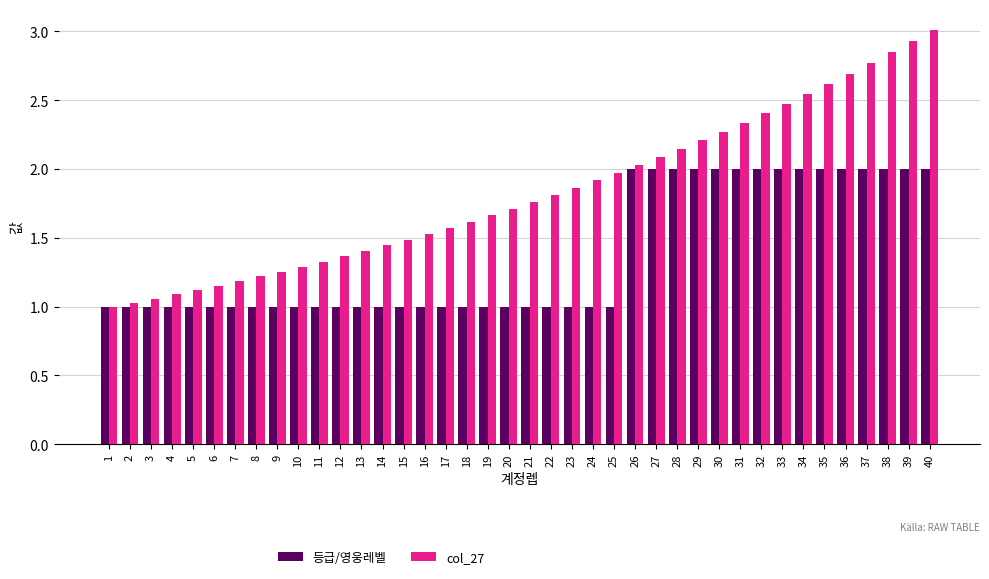

What is the maximum value shown in the chart?

3.0